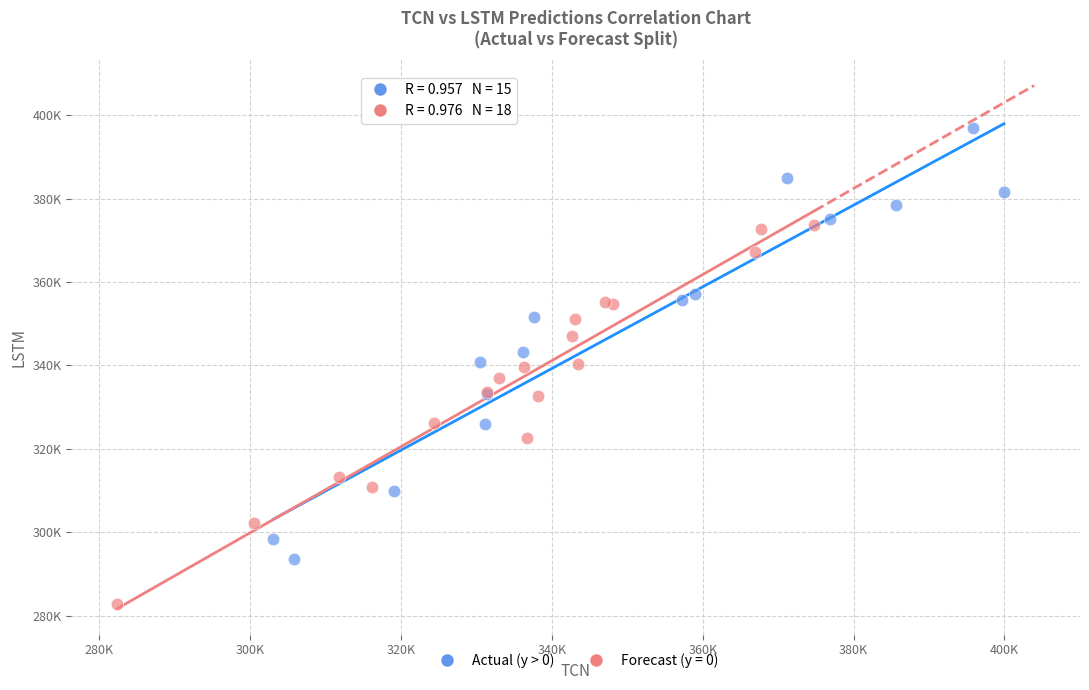

What are all the series names shown in the legend?

Actual (y > 0), Forecast (y = 0)